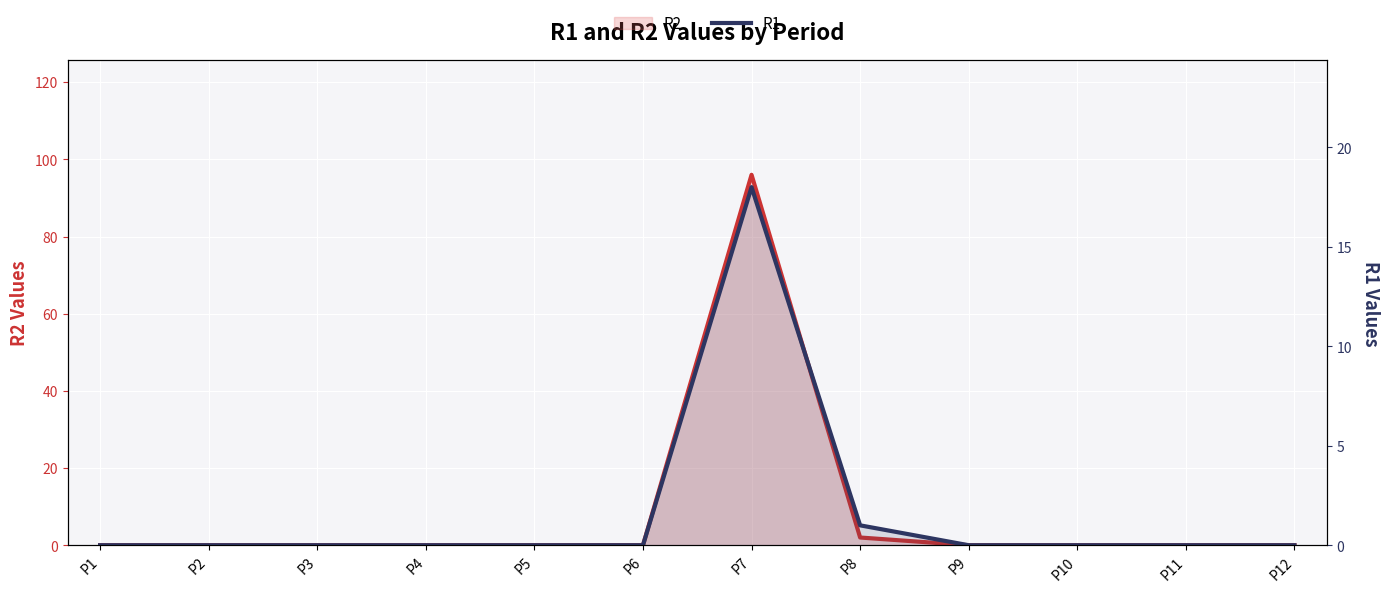

Rank the series by their average value, from highest to lowest.

R2, R1